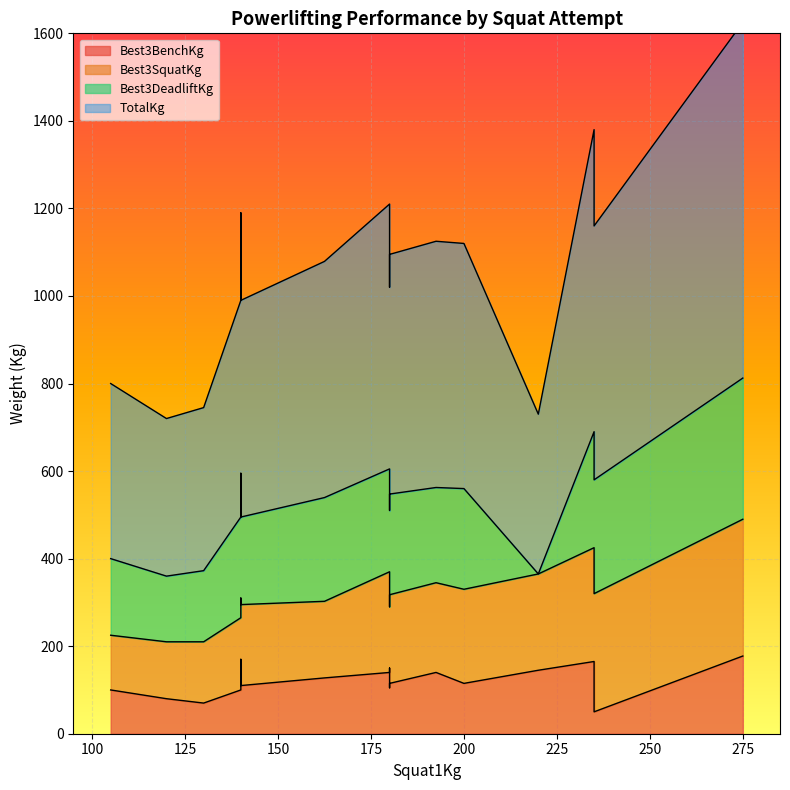

The Best3BenchKg series shows 66.3 at 105. True or false?

False